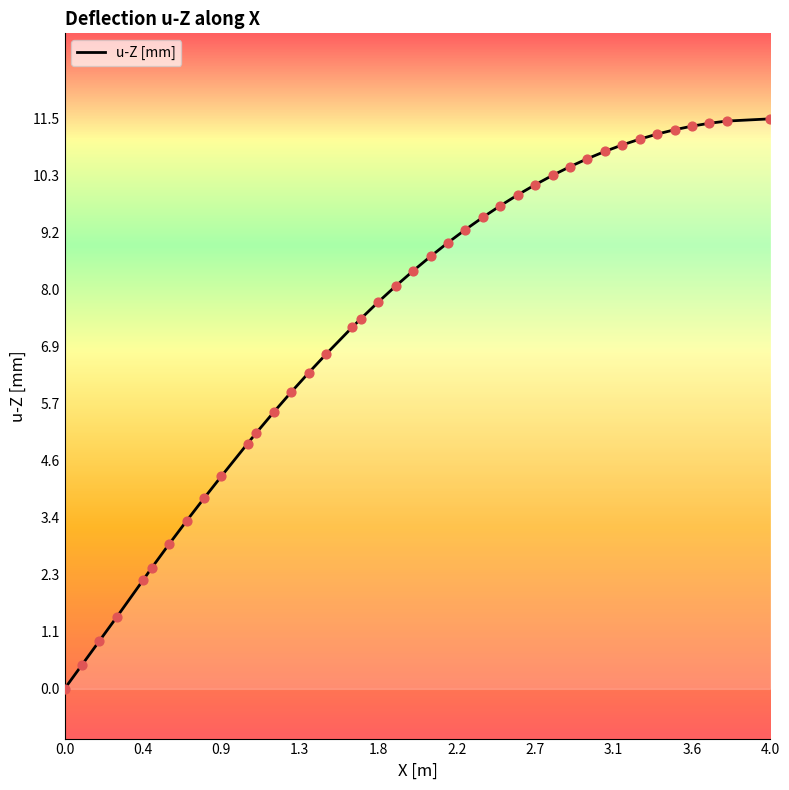

What is the maximum value shown in the chart?

11.5